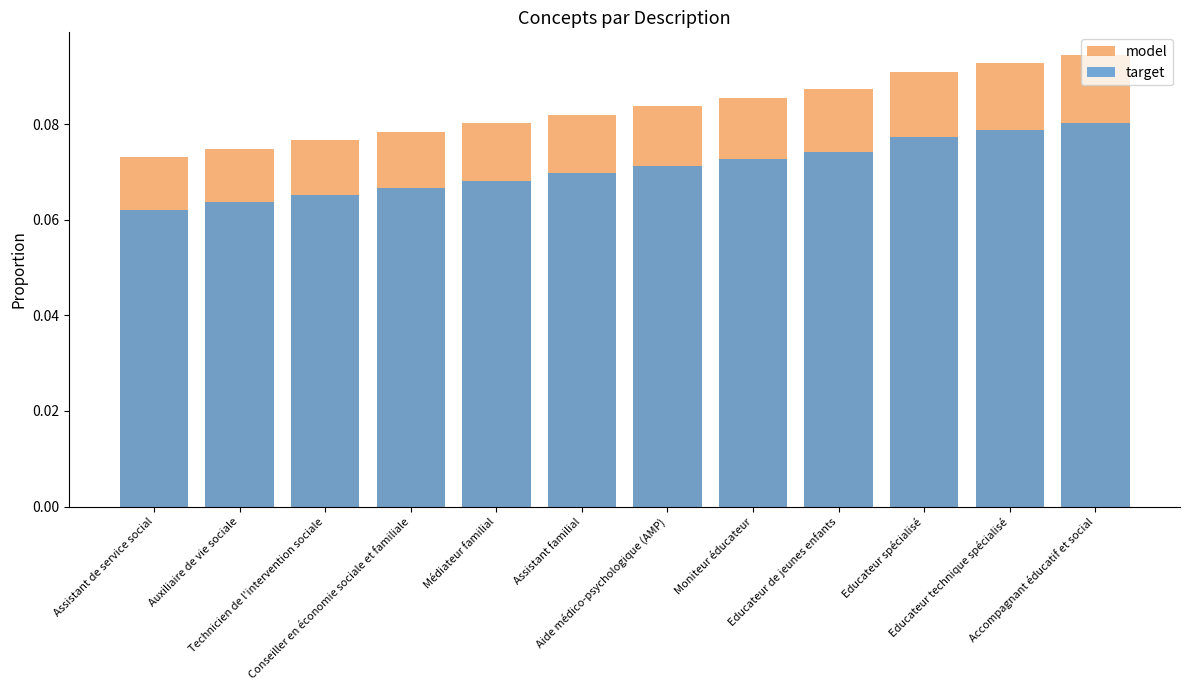

What is the approximate value of model at Conseiller en économie sociale et familiale?

0.1